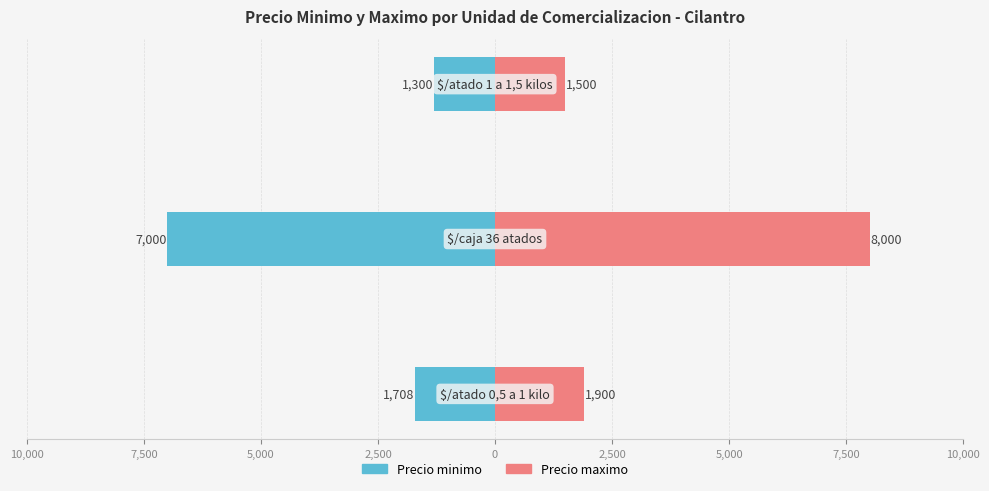

How many groups of bars are there?

3